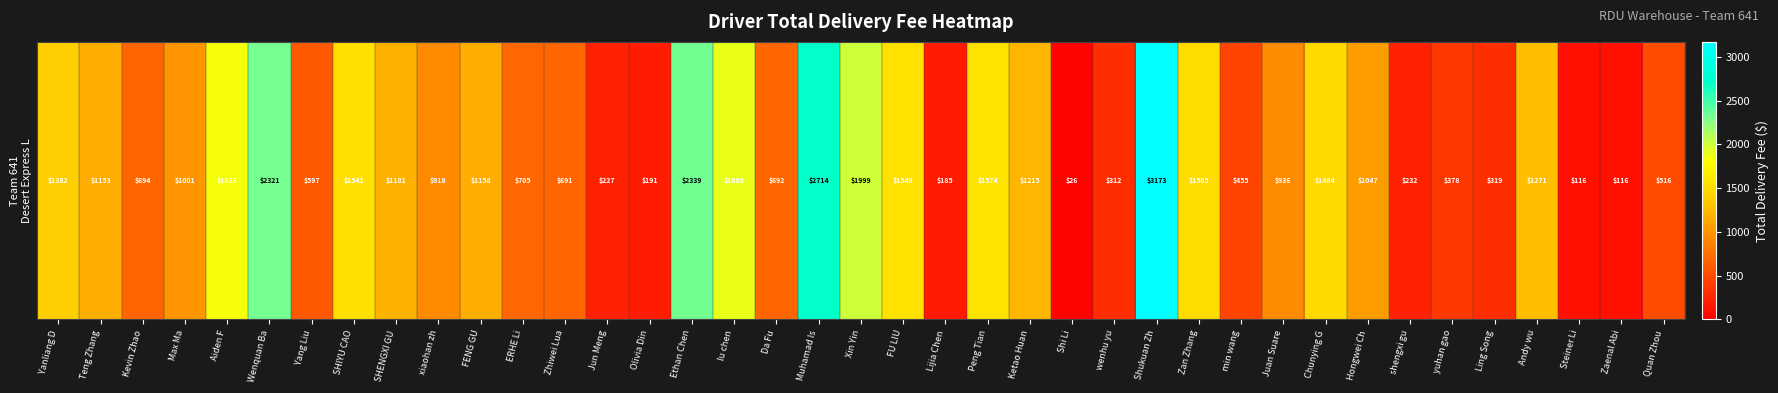

Reading right to left, what are all the values shown in this chart?

Quan Zhou=516.4	Zaenal Abi=116.2	Steiner Li=116.2	Andy wu=1271.0	Ling Song=319.4	yuhan gao=377.6	shengxi gu=232.0	Hongwei Ch=1046.6	Chunying G=1484.2	Juan Suare=936.0	min wang=455.2	Zan Zhang=1505.0	Shukuan Zh=3172.8	wenhu yu=312.4	Shi Li=26.0	Ketao Huan=1215.0	Peng Tian=1573.8	Lijia Chen=185.0	FU LIU=1549.4	Xin Yin=1998.6	Muhamad Is=2714.2	Da Fu=692.4	lu chen=1887.6	Ethan Chen=2339.4	Olivia Din=190.6	Jun Meng=226.8	Zhiwei Lua=691.0	ERHE Li=705.0	FENG GU=1158.0	xiaohan zh=917.8	SHENGXI GU=1181.2	SHIYU CAO=1540.8	Yang Liu=597.4	Wenquan Ba=2320.8	Aiden F=1838.0	Max Ma=1000.6	Kevin Zhao=693.8	Teng Zhang=1152.8	Yanliang D=1382.2